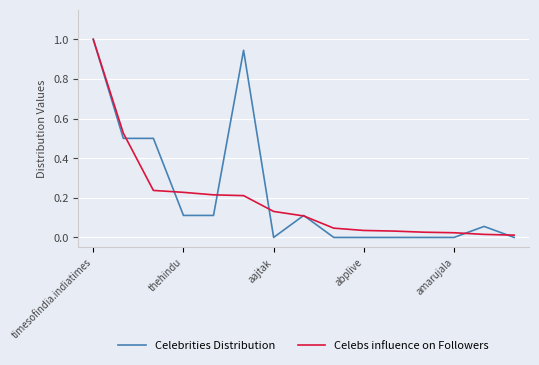

Which series has the largest range (max minus min)?

Celebrities Distribution